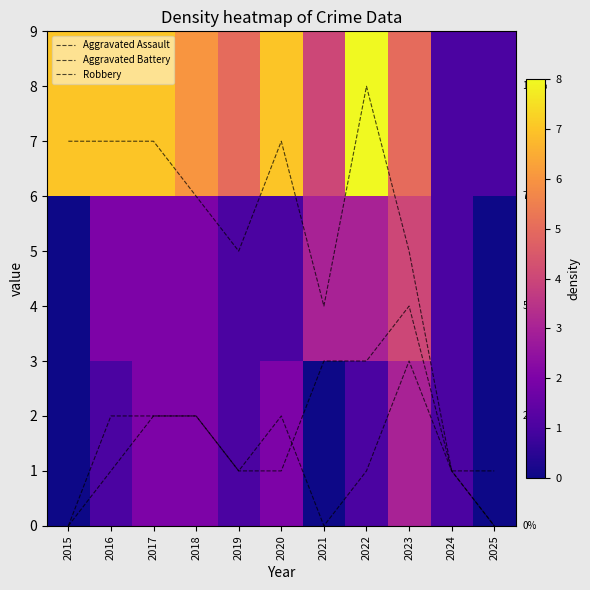

True or false: Aggravated Assault has a value of 0 at 2019.

False